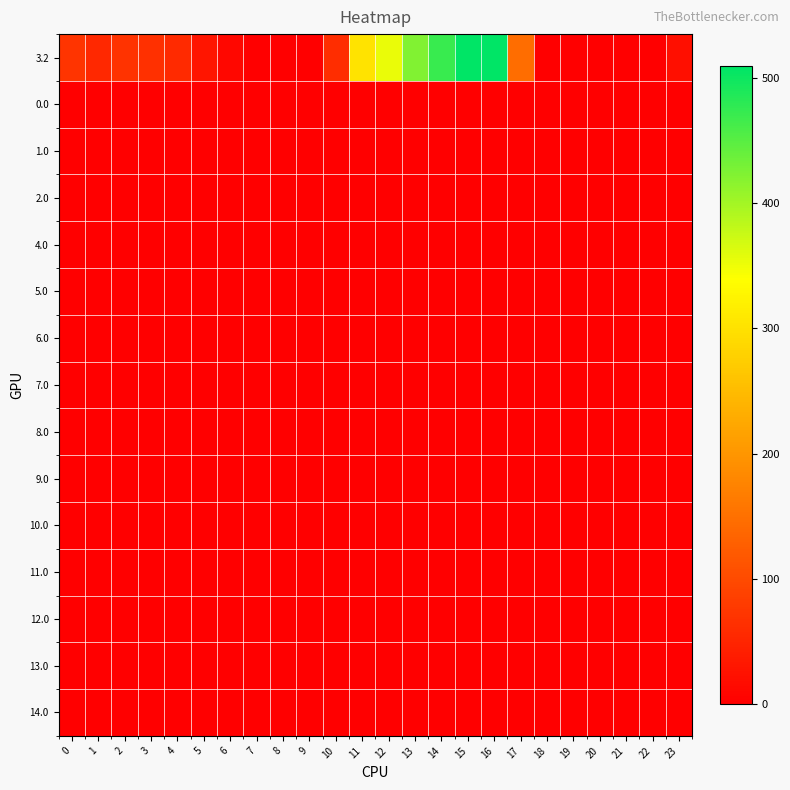

Which has a higher value, 17 or 21?

17